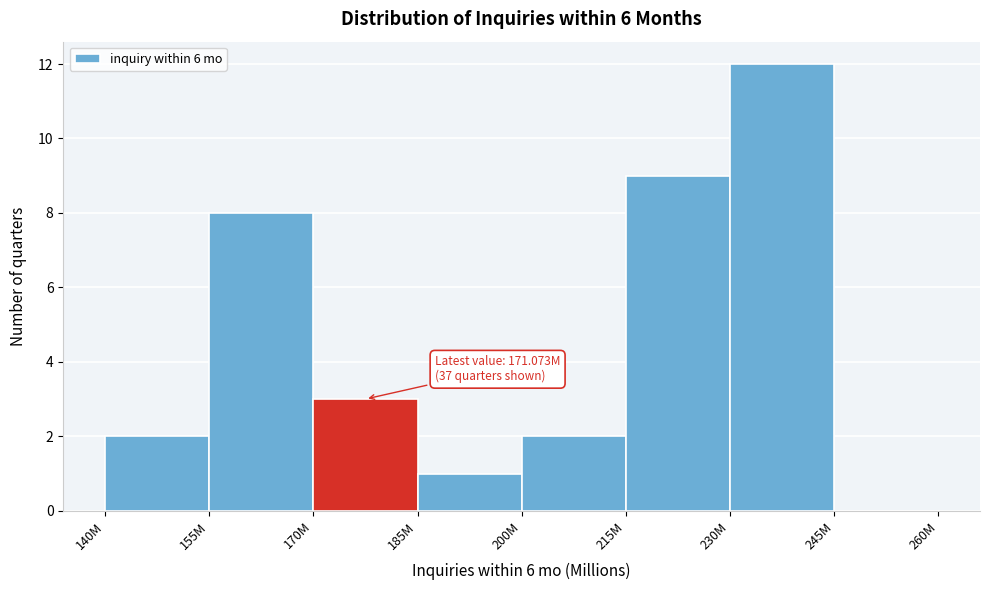

Reading left to right, what are all the values shown in this chart?

140M=2	155M=8	170M=3	185M=1	200M=2	215M=9	230M=12	245M=0